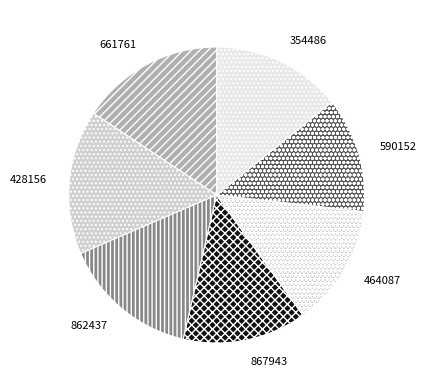

How many slices are in this pie chart?

7